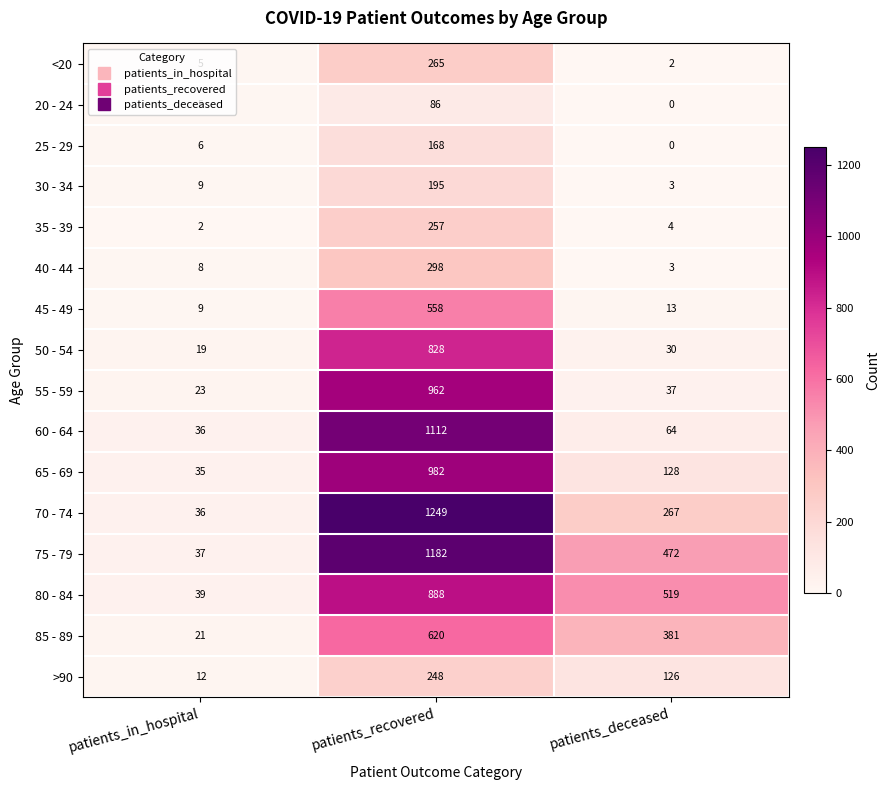

At which label is 75 - 79 closest to 609?

patients_deceased